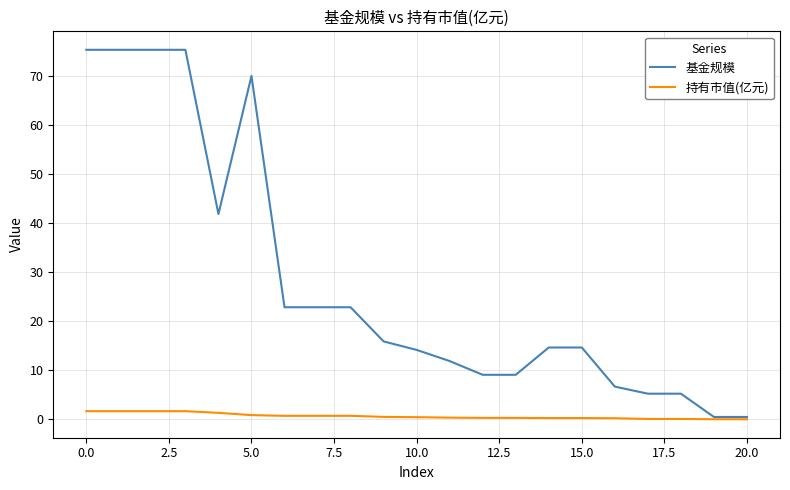

Rank the series by their maximum value, from lowest to highest.

持有市值(亿元), 基金规模